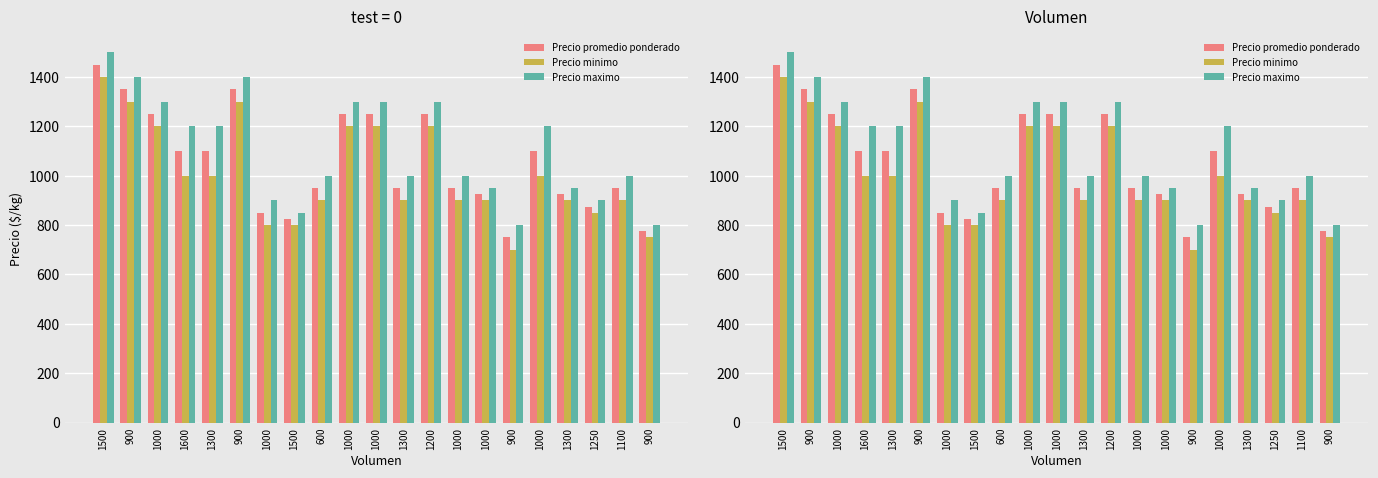

The value of Precio minimo at 1000 is 800. True or false?

True